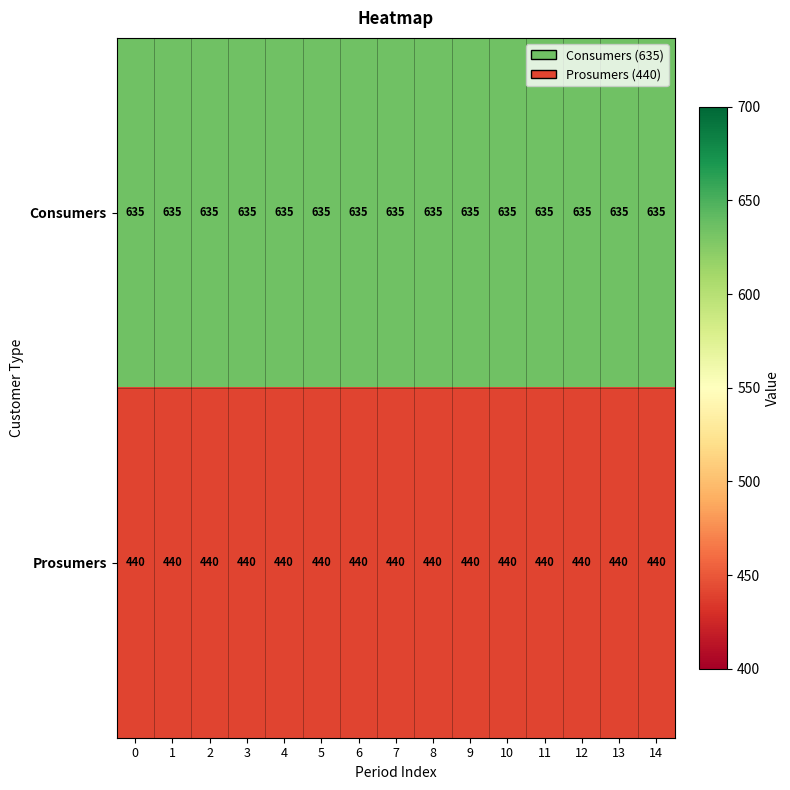

List the series in order of their overall mean, highest first.

Consumers, Prosumers